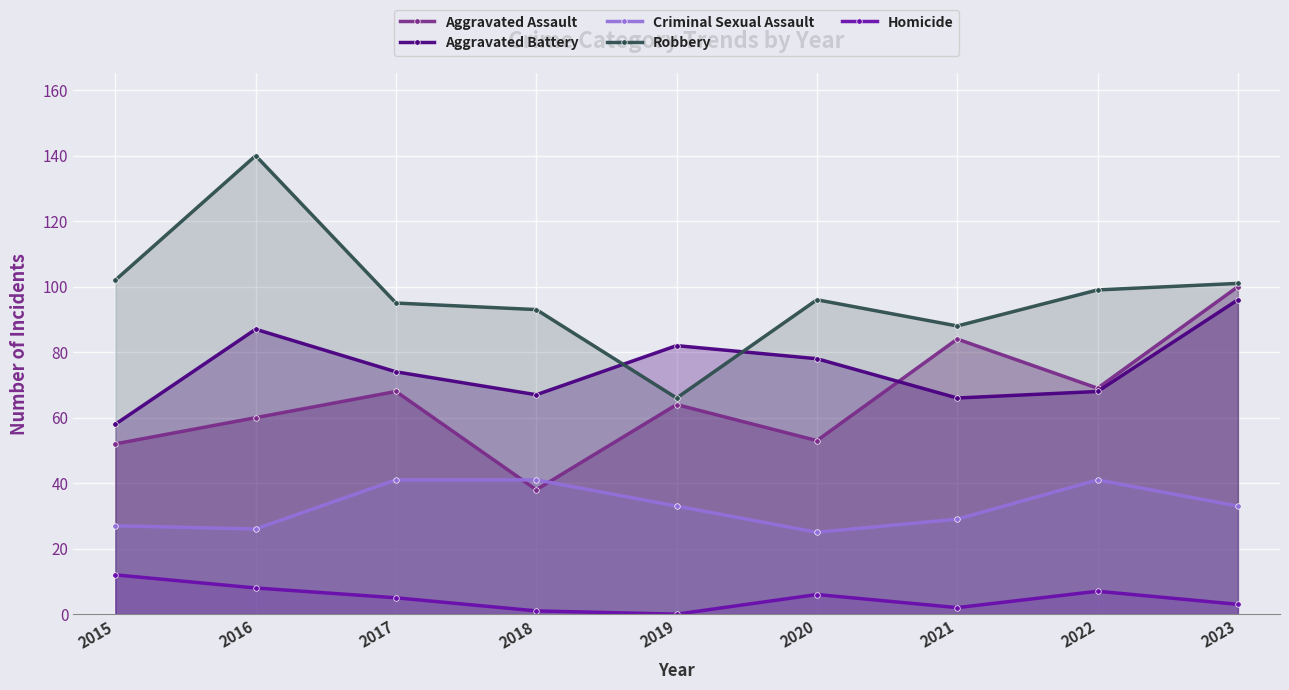

How many data points does each series have?

9